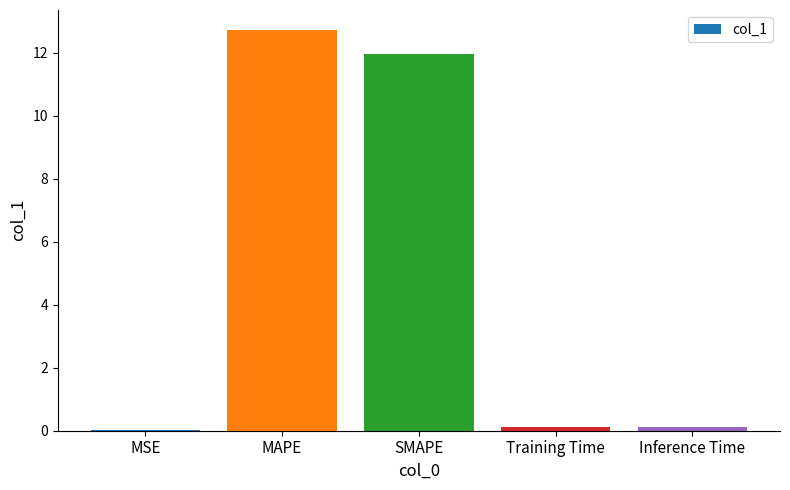

At which category does the chart reach its peak across all series?

MAPE